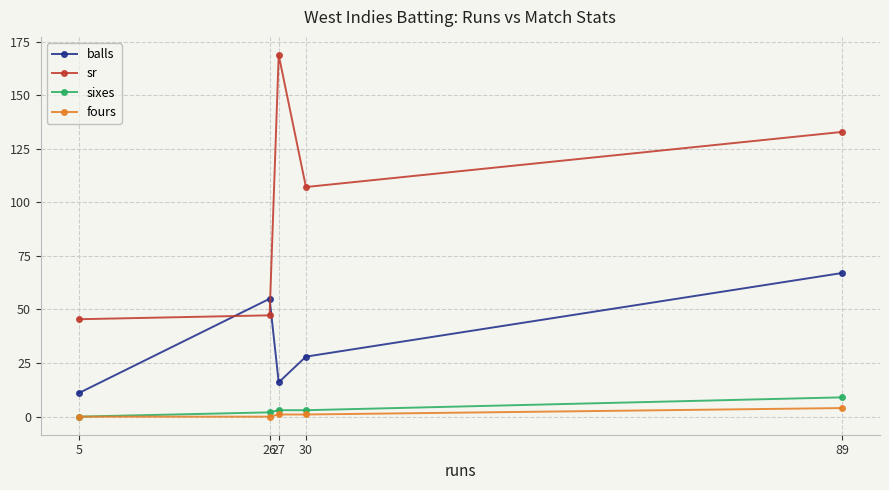

Which series has the widest spread of values?

sr